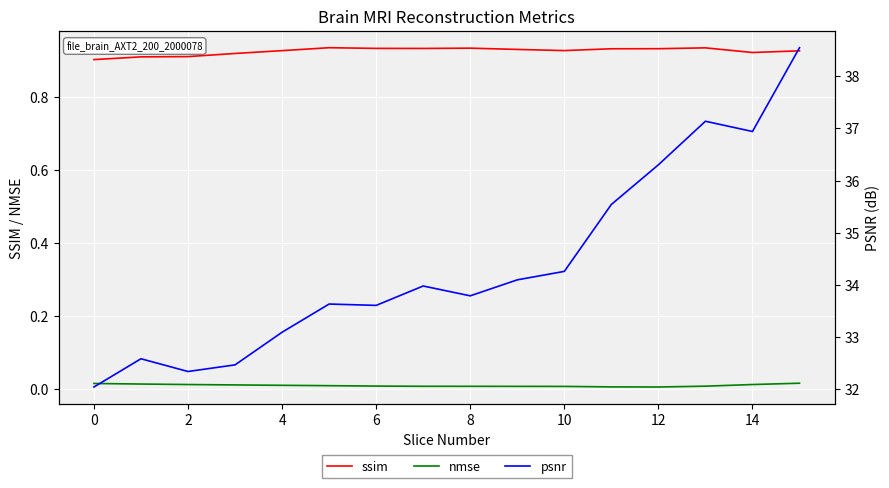

At which label is psnr closest to 35?

11